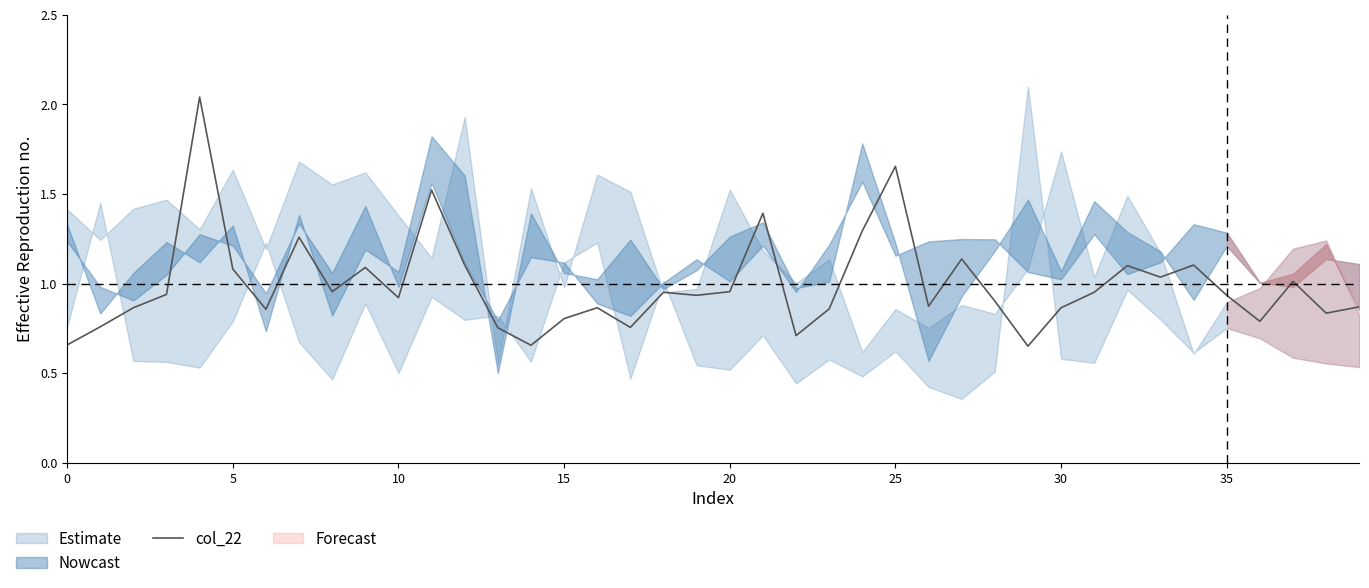

True or false: the data shows 1.0 at 18.

True